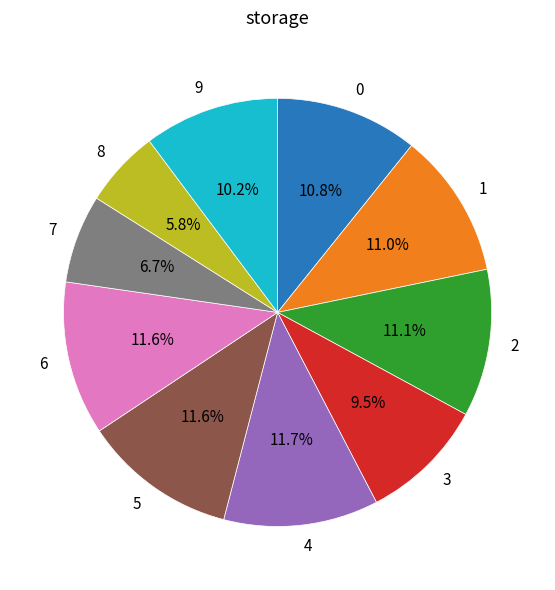

Is there any slice that represents more than half of the pie?

No